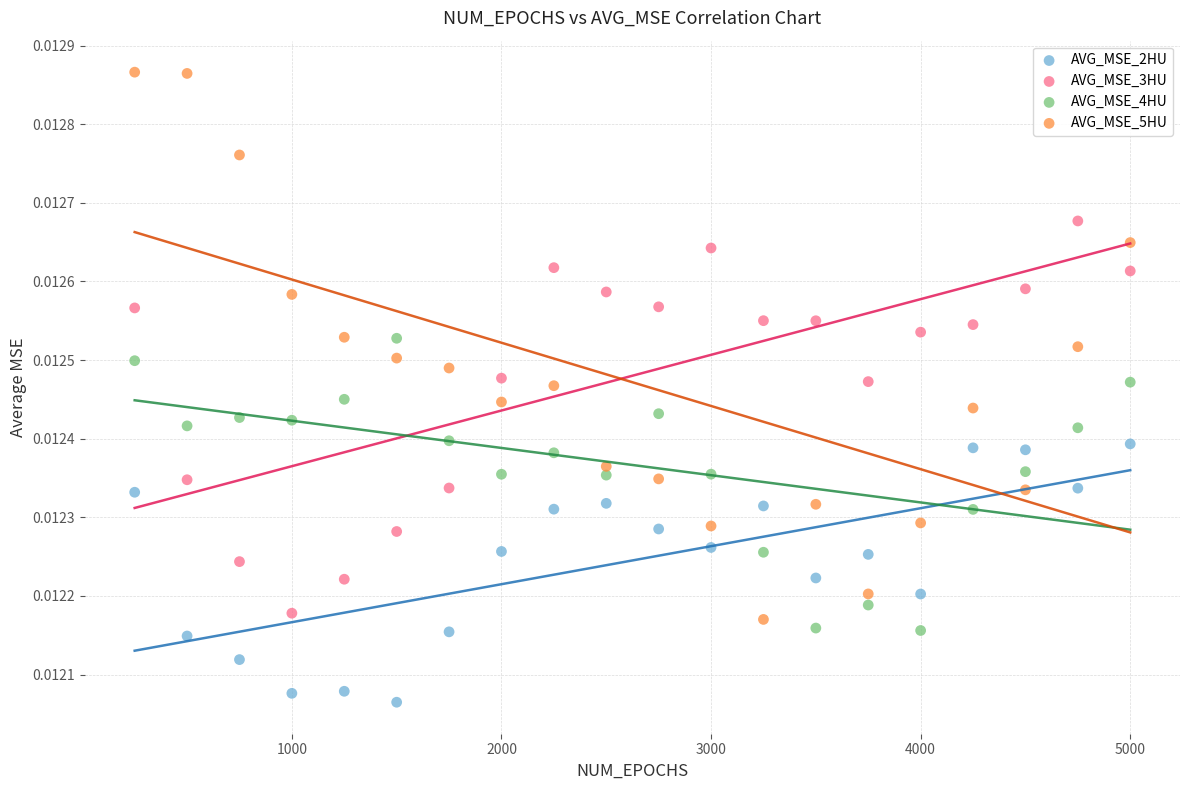

What is the X range (max minus min) for the scatter plot?

4750.0